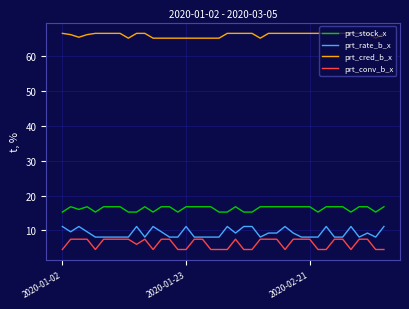

What is the maximum value for prt_cred_b_x?

66.5